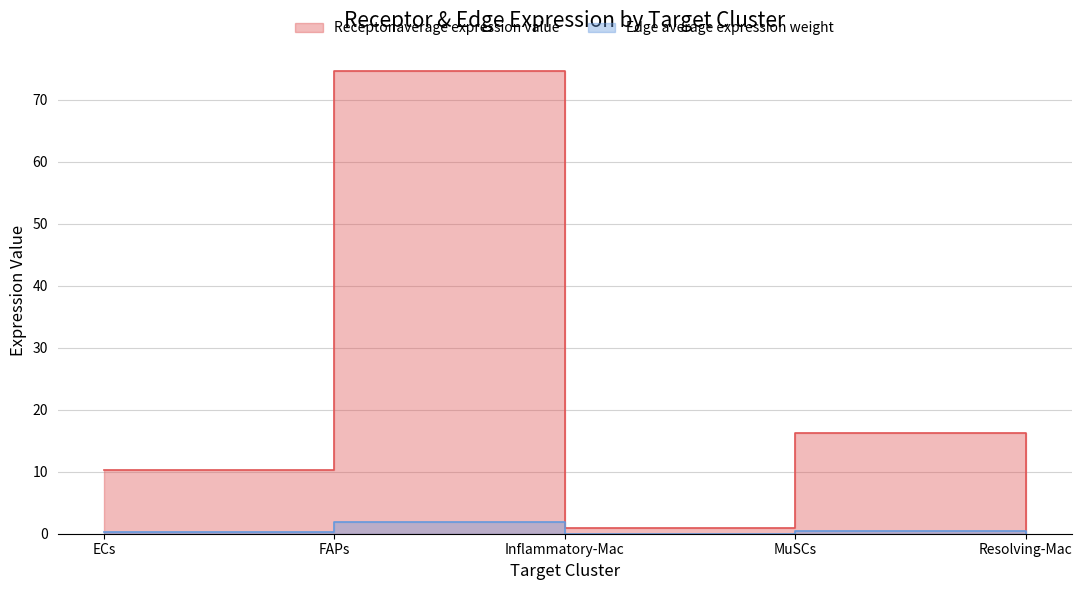

True or false: Receptor average expression value and Edge average expression weight intersect in this chart.

False